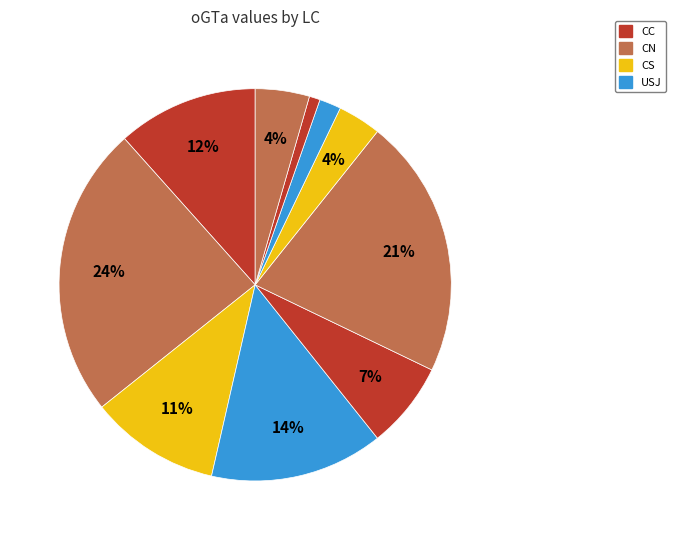

How many segments does this pie chart have?

10